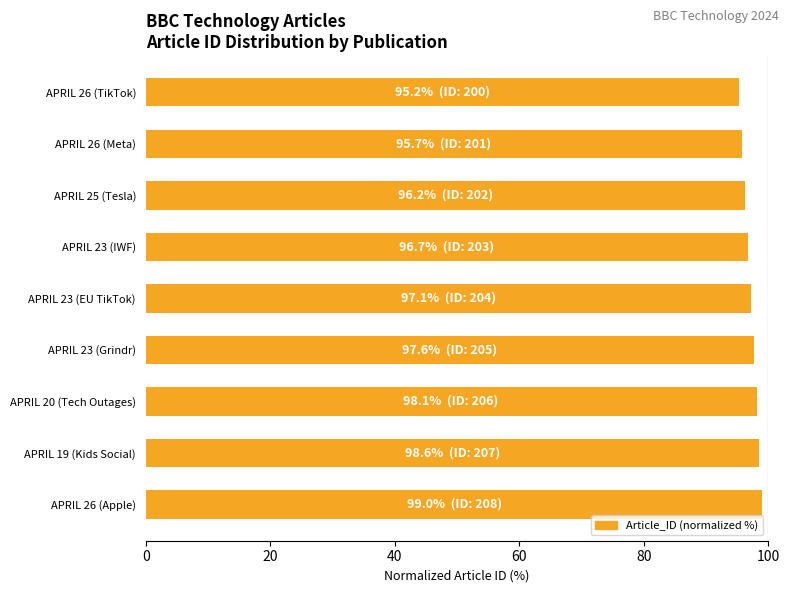

What is the difference between the maximum and minimum values?

3.8